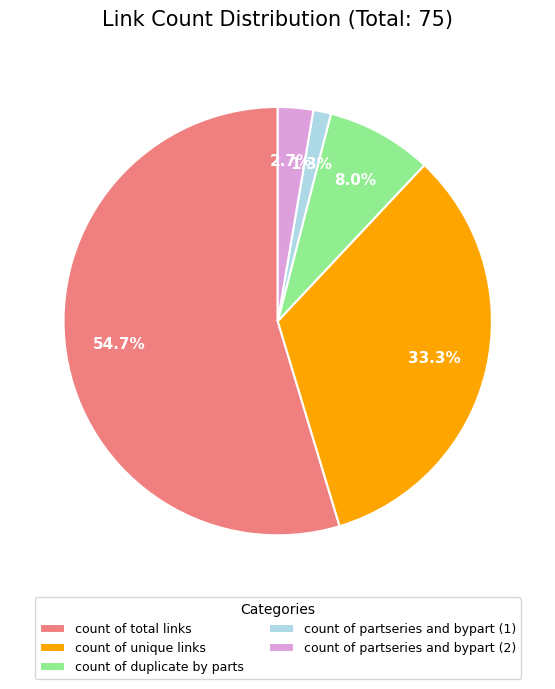

Is it true that count of total links is 46% of the pie?

False